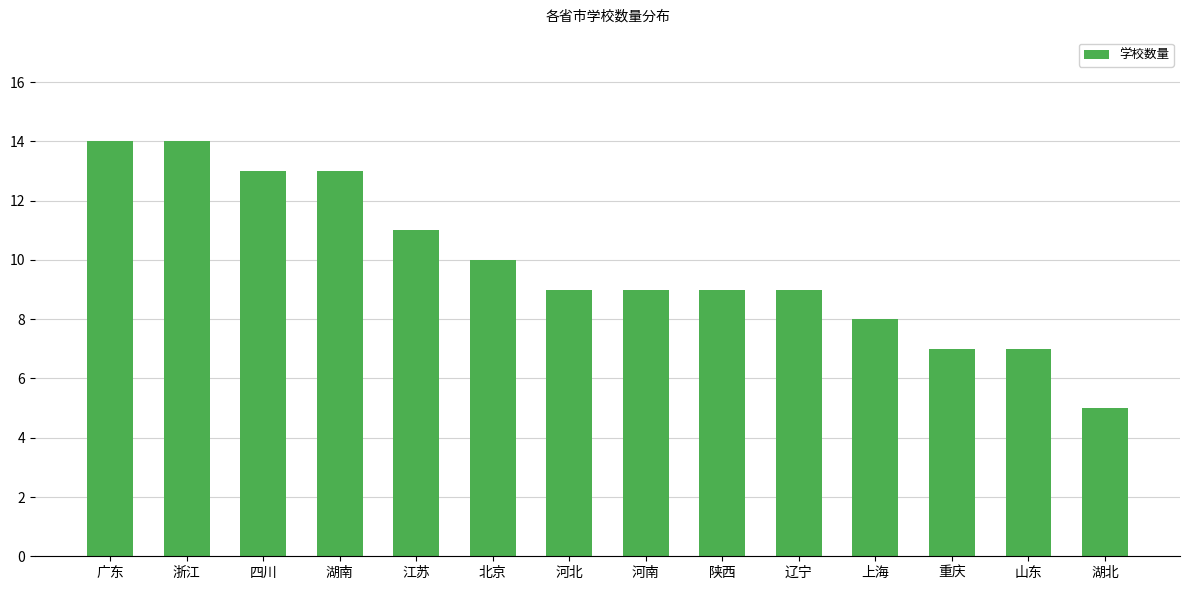

What is the difference between the second highest and minimum values?

9